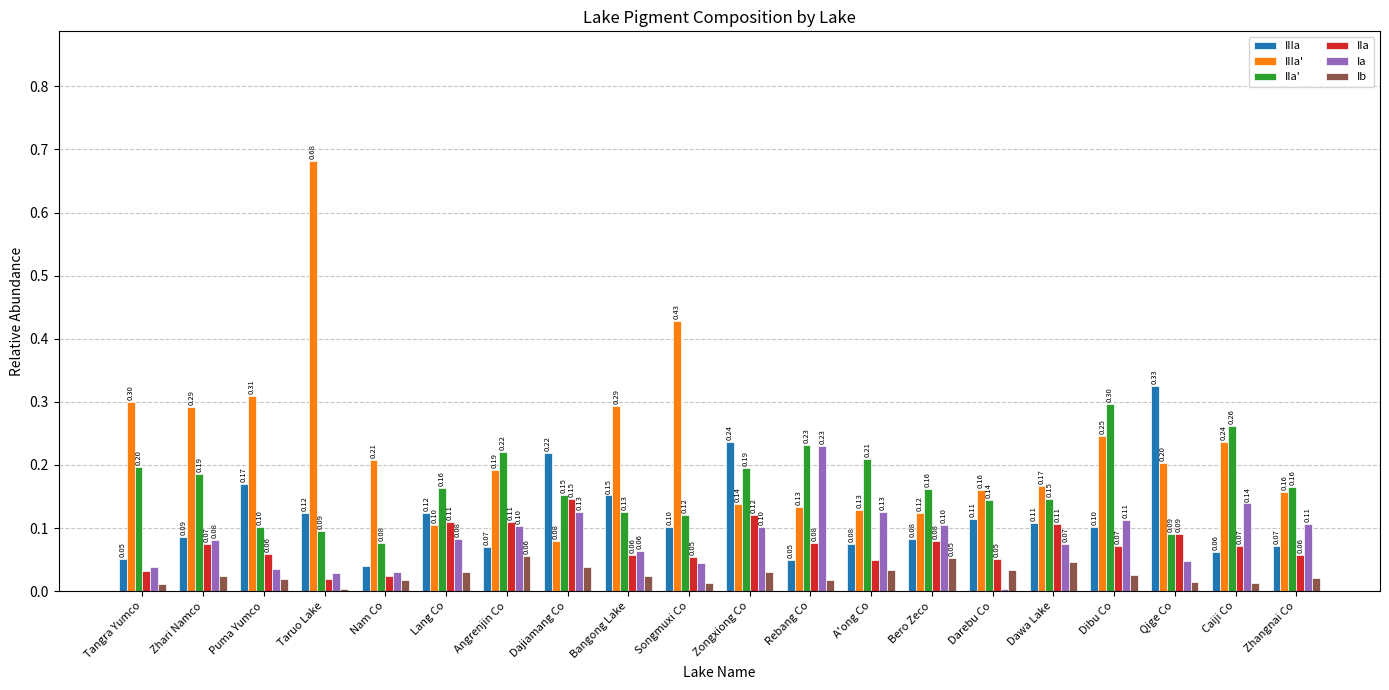

How many bars are there in each group?

6